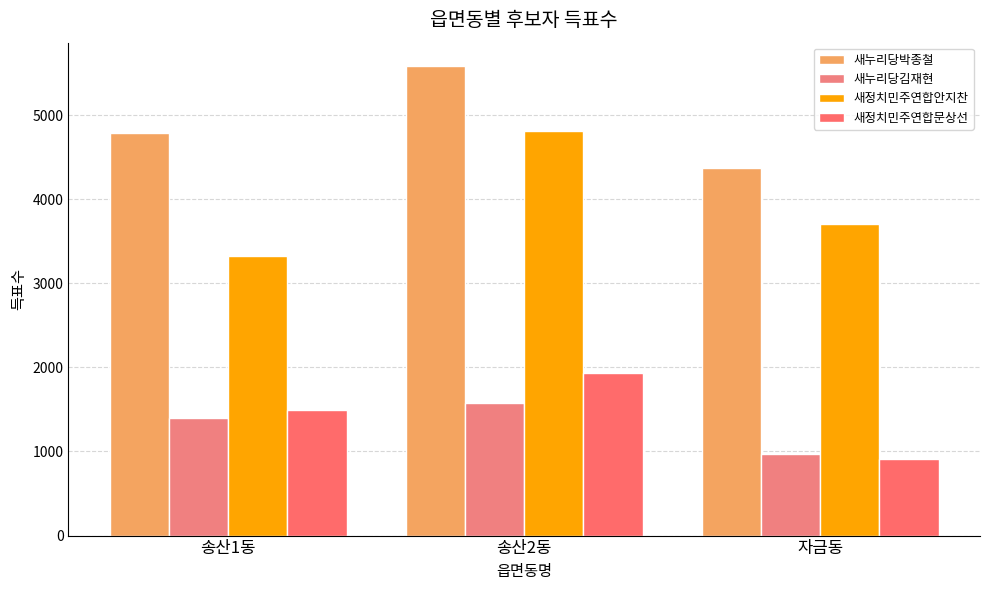

What is the value of the 새정치민주연합안지찬 bar at the 3rd from the left?

3704